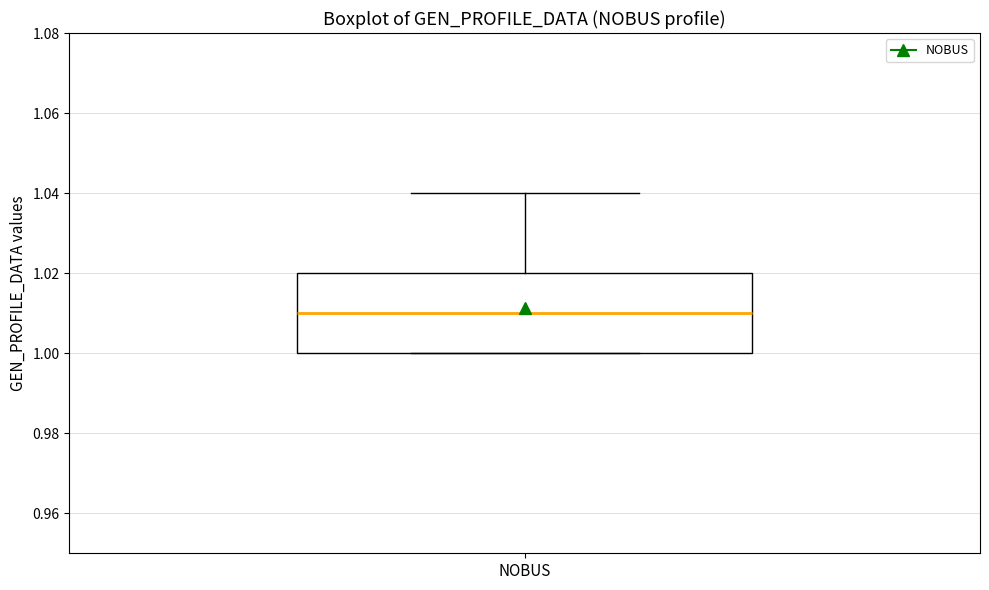

Read this box plot against the y-axis: the position of the median line, the range covered by the box, and the ends of both whiskers. The values are not printed on the chart, so give them approximately, as read against the axis.

median 1.01, box 1.00 to 1.02, whiskers 1.00 to 1.04